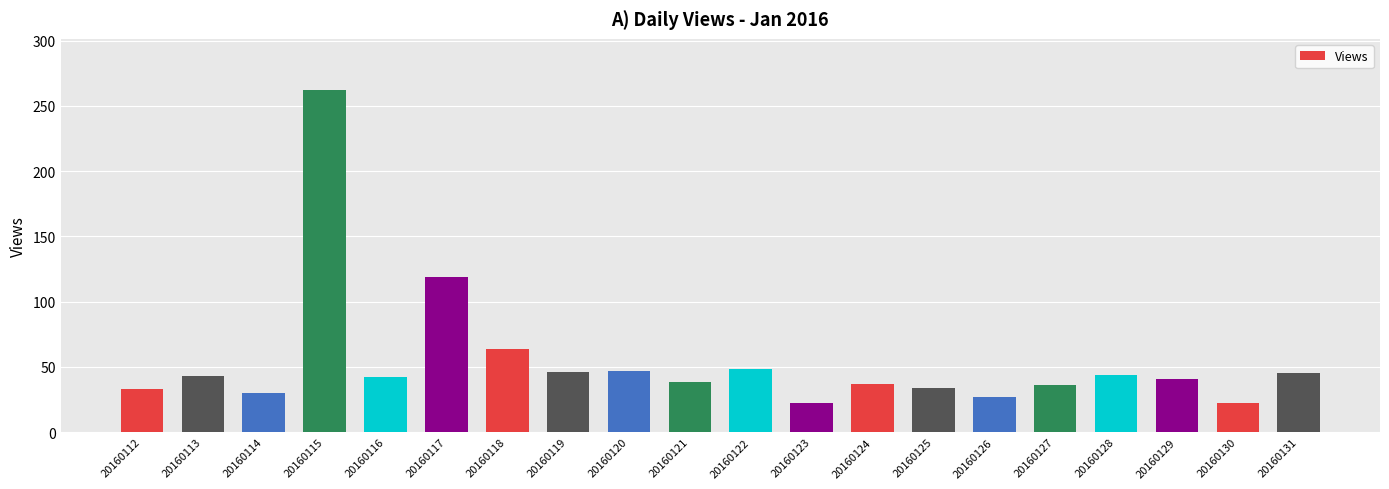

What is the greatest value displayed?

262